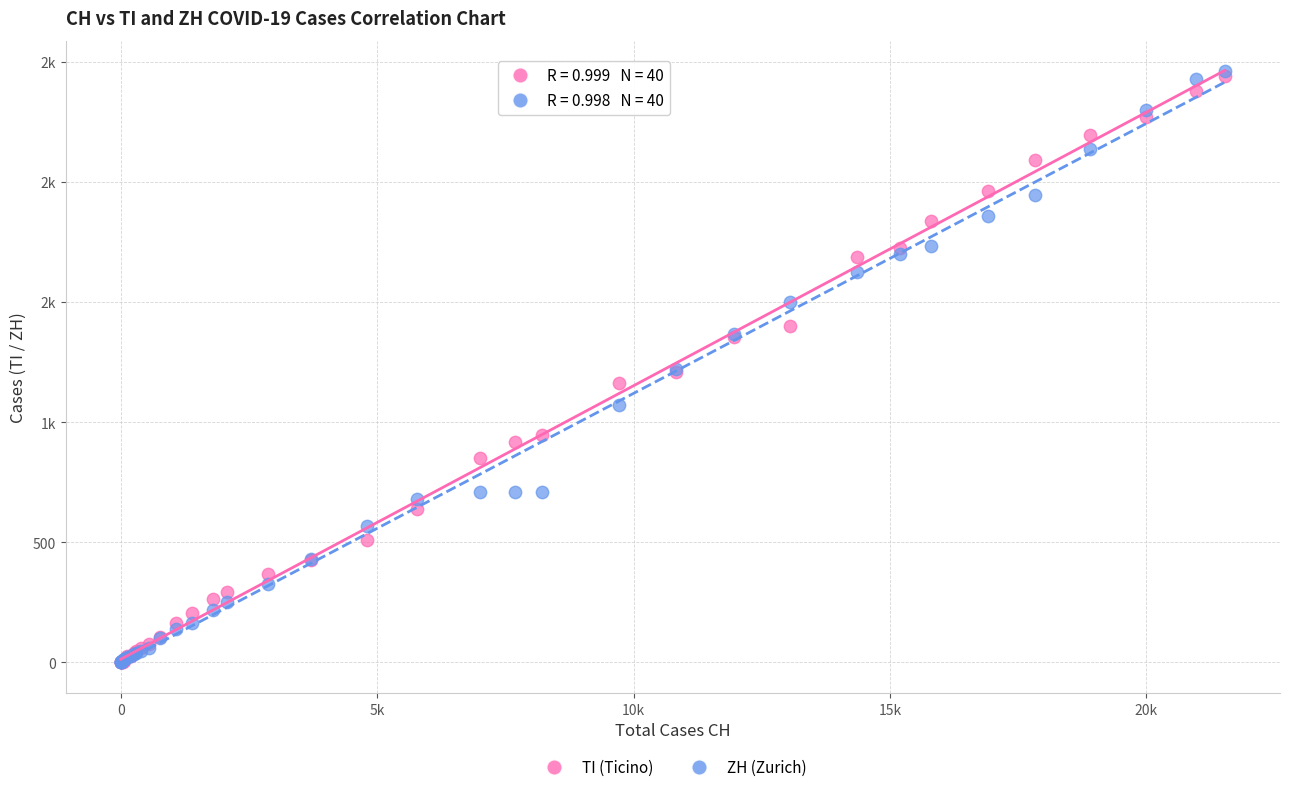

What are all the series names shown in the legend?

TI (Ticino), ZH (Zurich)